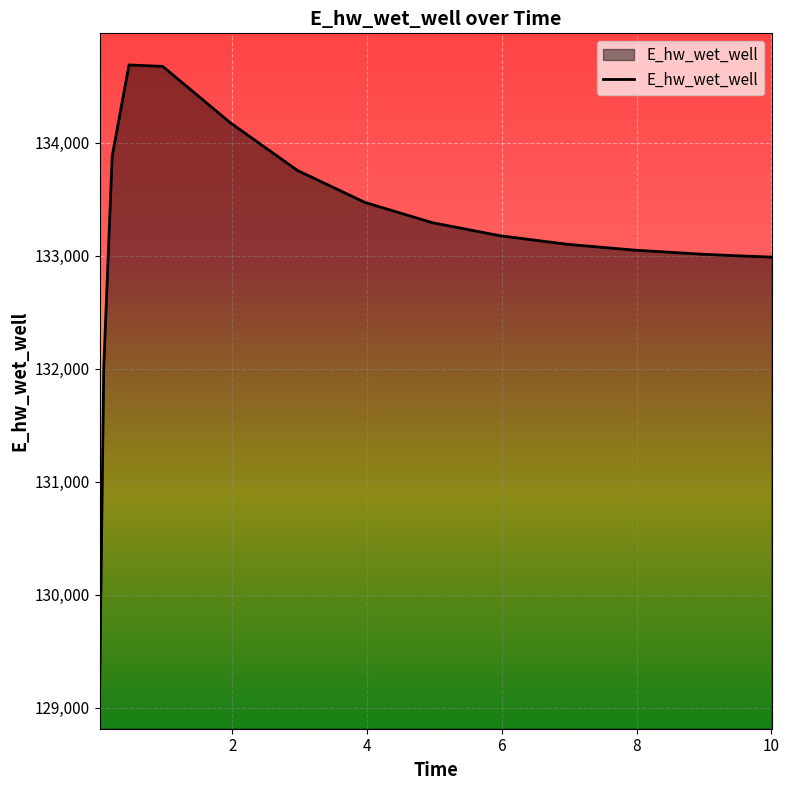

What is the difference between the maximum and minimum values?

5594.3